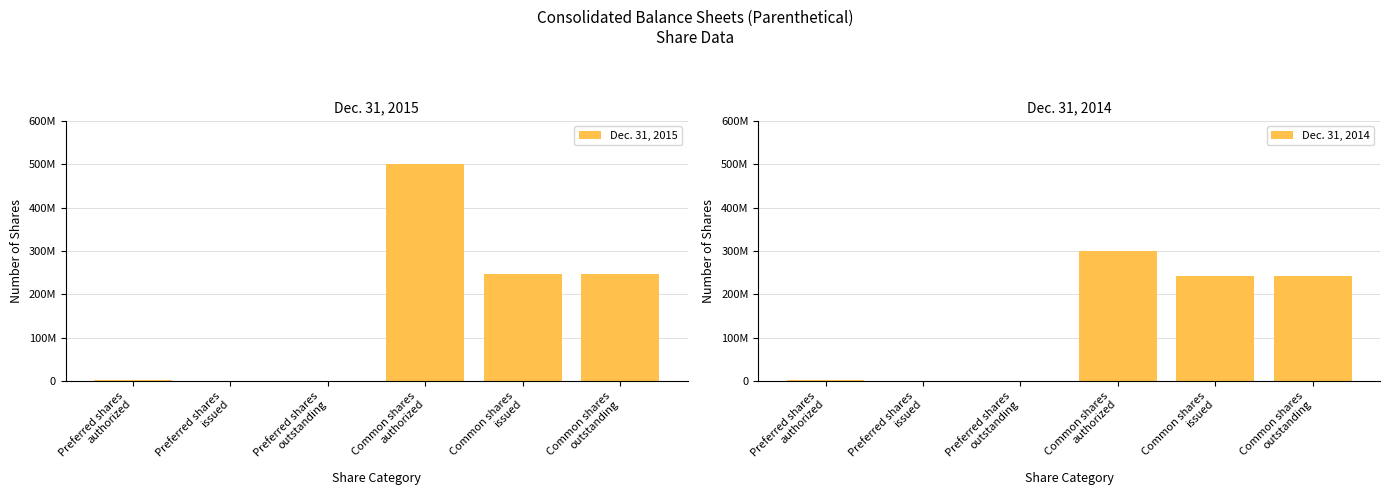

Where does the Dec. 31, 2014 series first go above 241764398?

Common shares
authorized